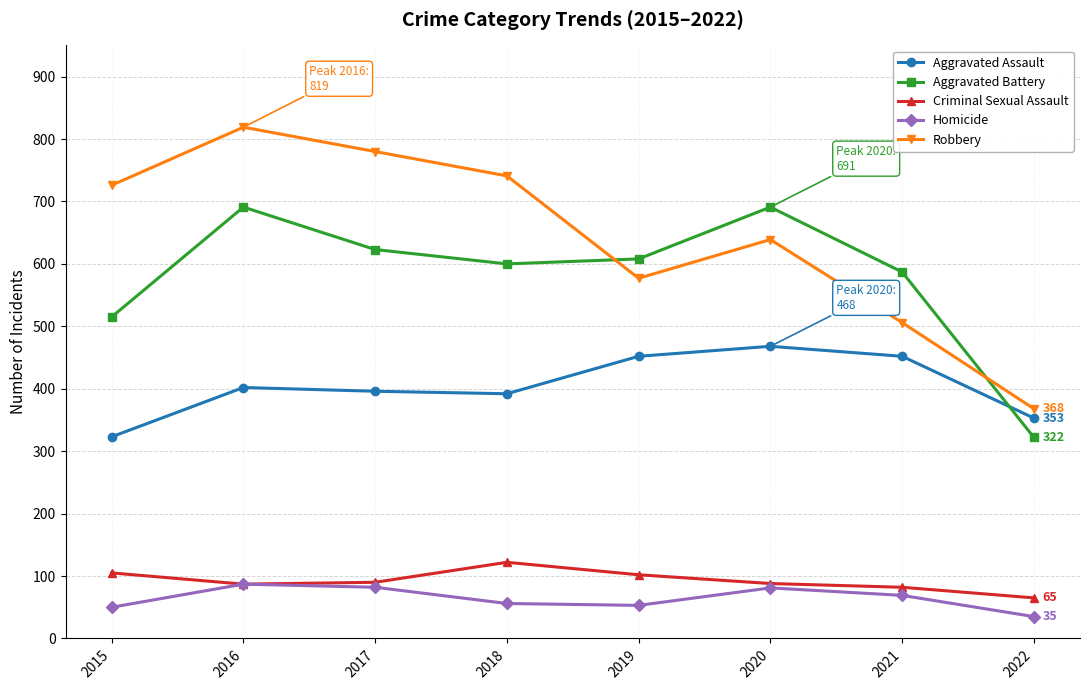

What is the approximate value of Criminal Sexual Assault at 2015, to the nearest 5?

105